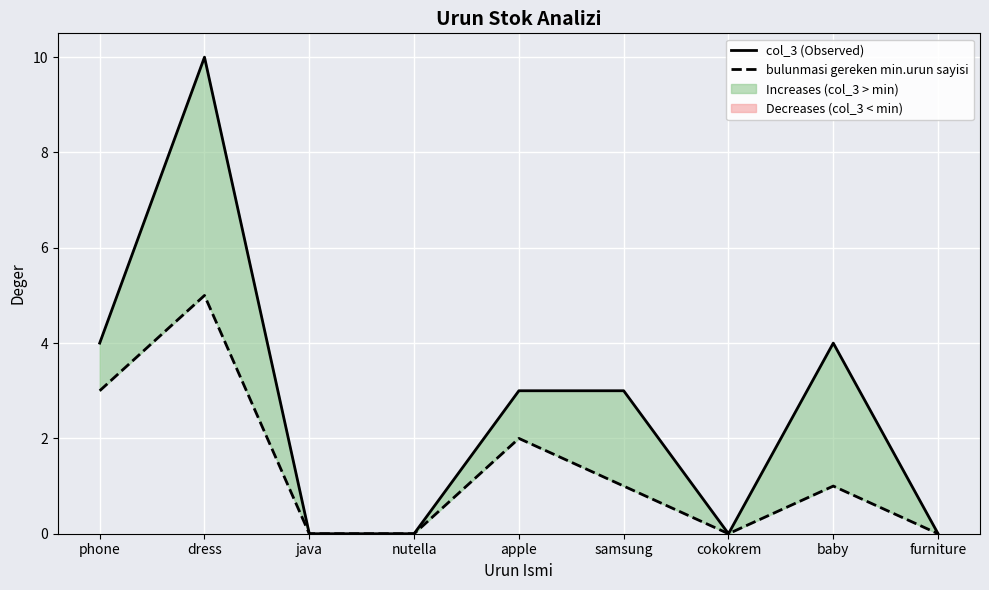

At which category does bulunmasi gereken min.urun sayisi reach its first local peak?

dress